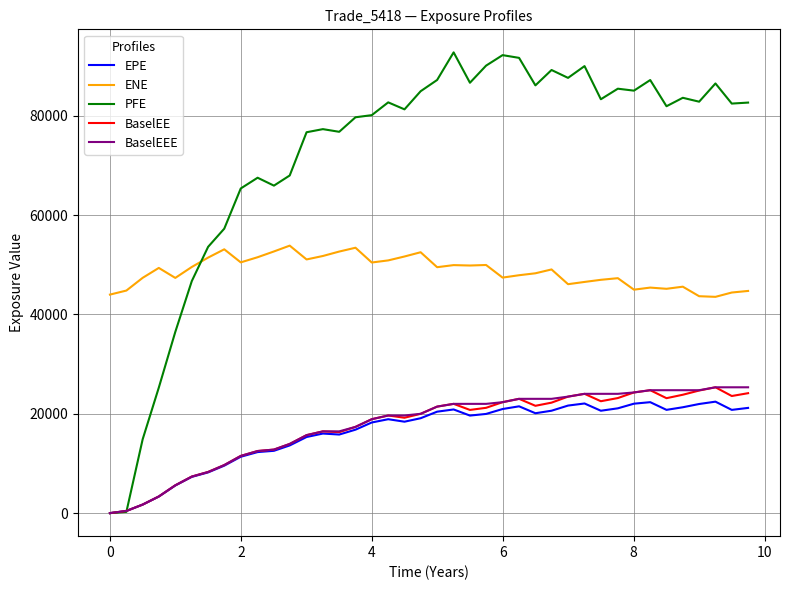

True or false: BaselEEE and ENE intersect in this chart.

False